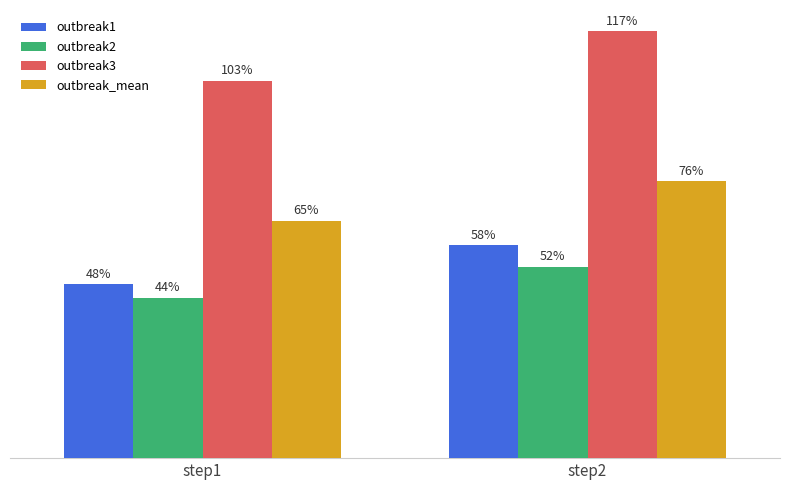

What are all the series names shown in the legend?

outbreak1, outbreak2, outbreak3, outbreak_mean